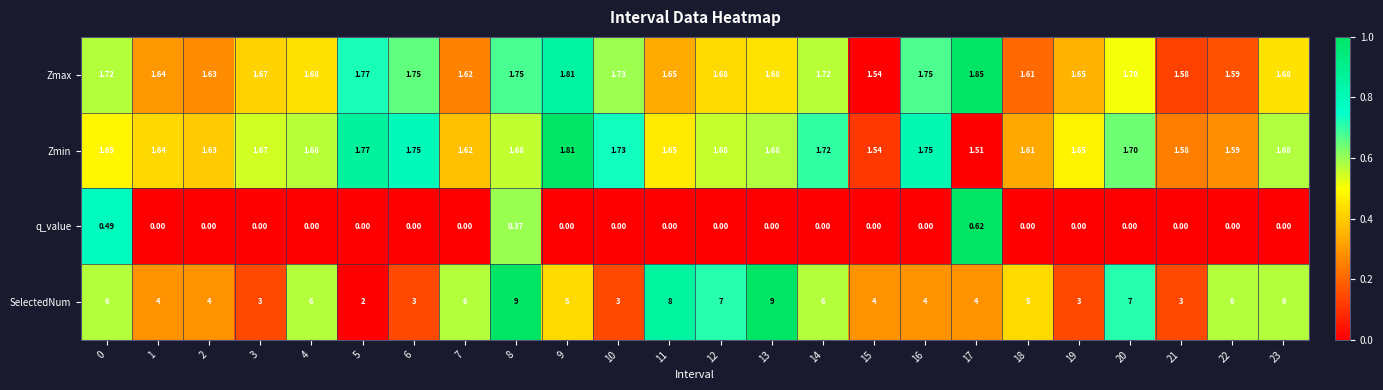

Is the value of Zmax at 7 greater than the value of q_value at 8?

Yes